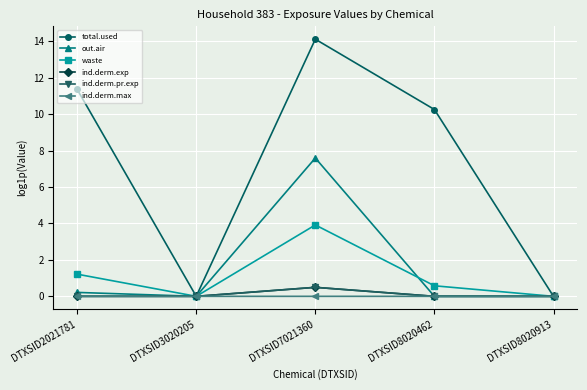

Which has a higher value, DTXSID7021360 or DTXSID8020462?

DTXSID7021360